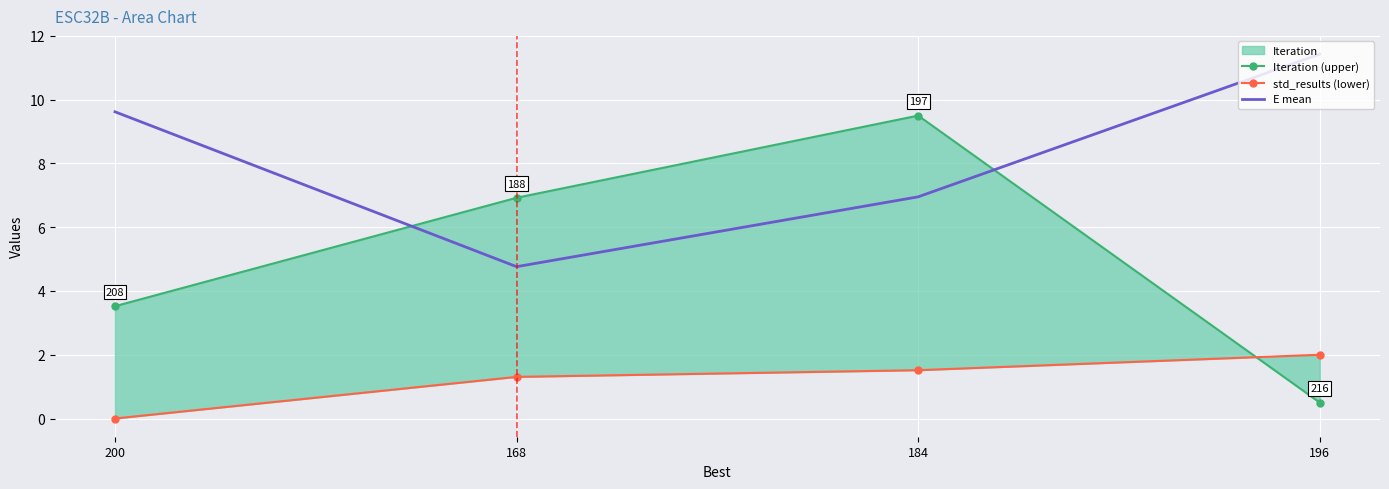

At which label does E mean first exceed 9?

200